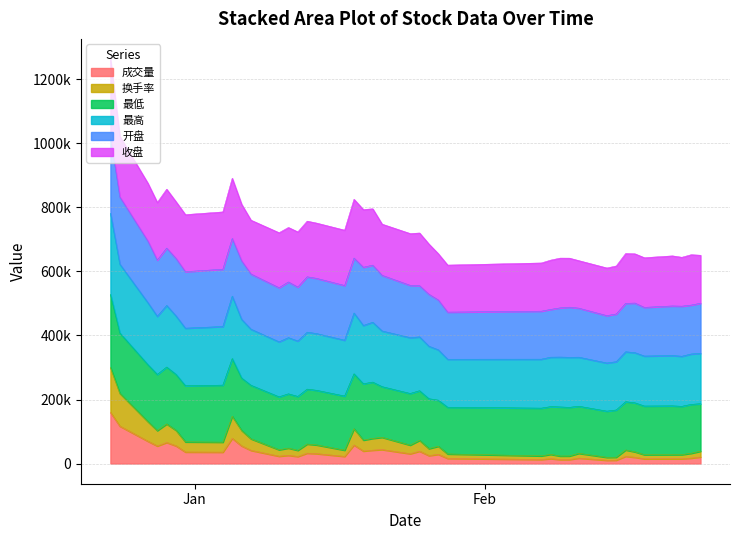

Between 2022-01-24 and 2022-01-12, which is larger?

2022-01-24